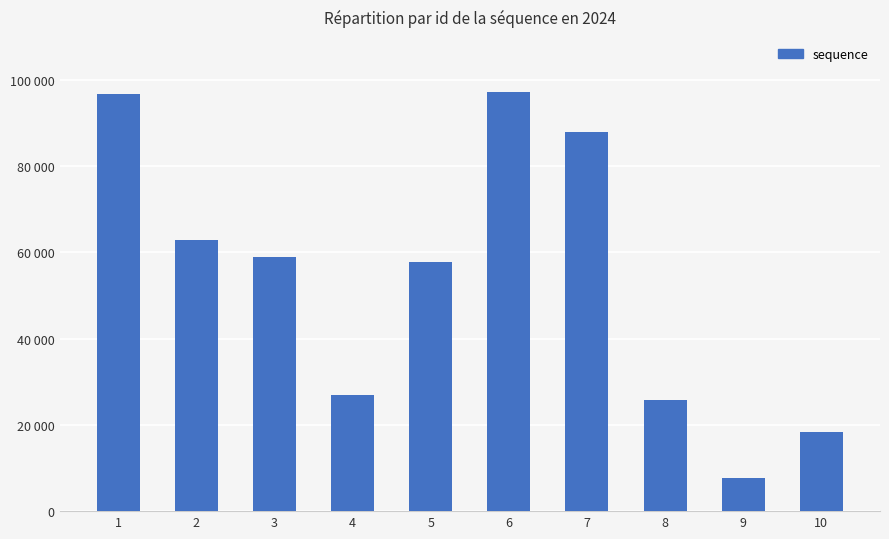

What is the value of the 4th bar from the left?

26944